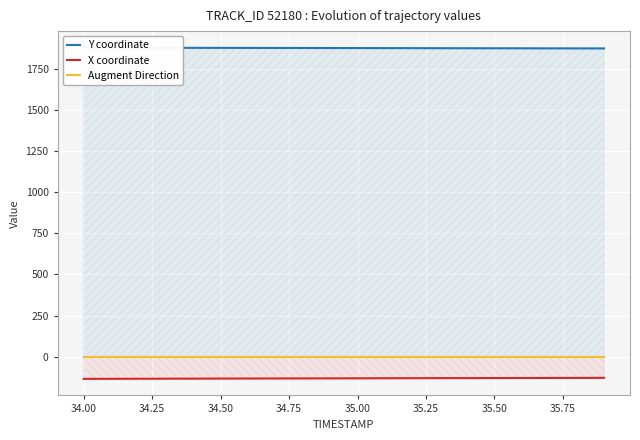

True or false: X coordinate and Y coordinate cross at least once.

False